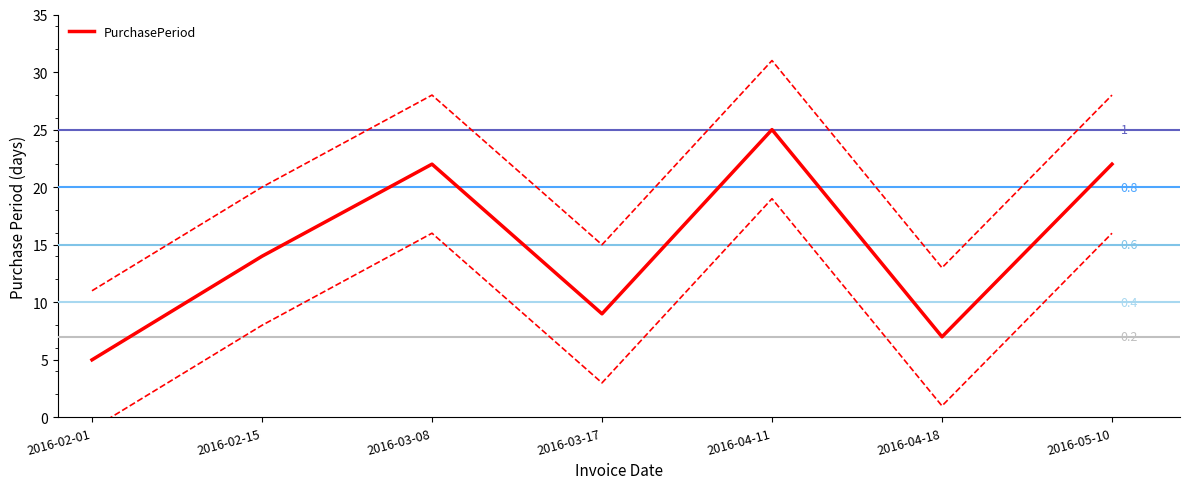

Approximately how many times larger is the value at 2016-04-11 compared to 2016-03-08?

1.1